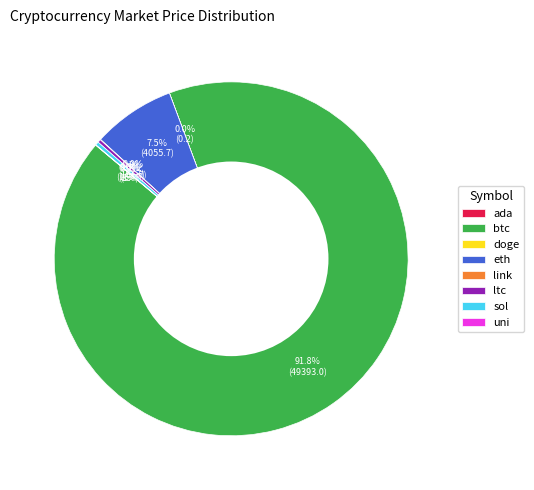

To the nearest percent, what is the difference between the largest and smallest slice percentages?

92%